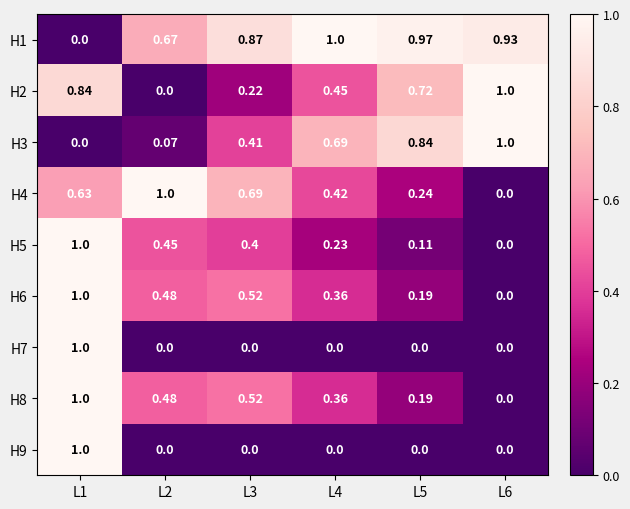

Is the value of H8 at L1 greater than the value of H7 at L5?

Yes